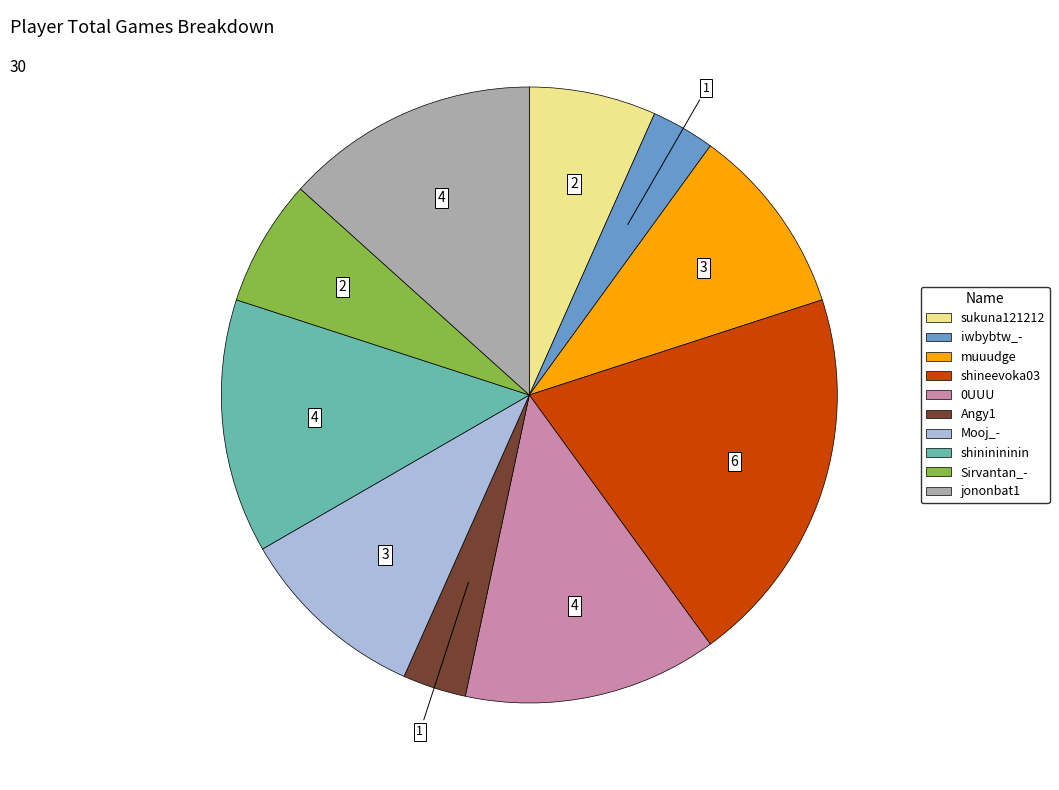

Does iwbybtw_- represent more than half of the total?

No